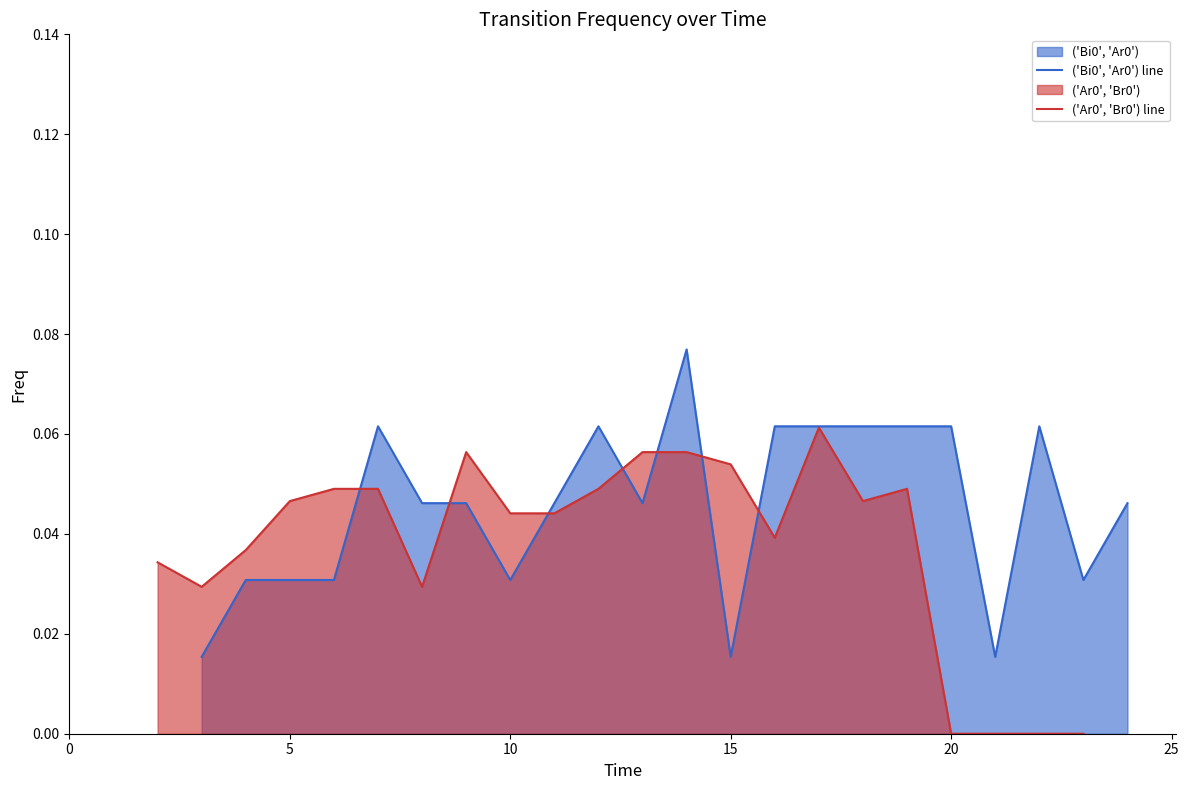

Is the value of ('Ar0', 'Br0') line at 14 greater than the value of ('Bi0', 'Ar0') line at 15?

Yes